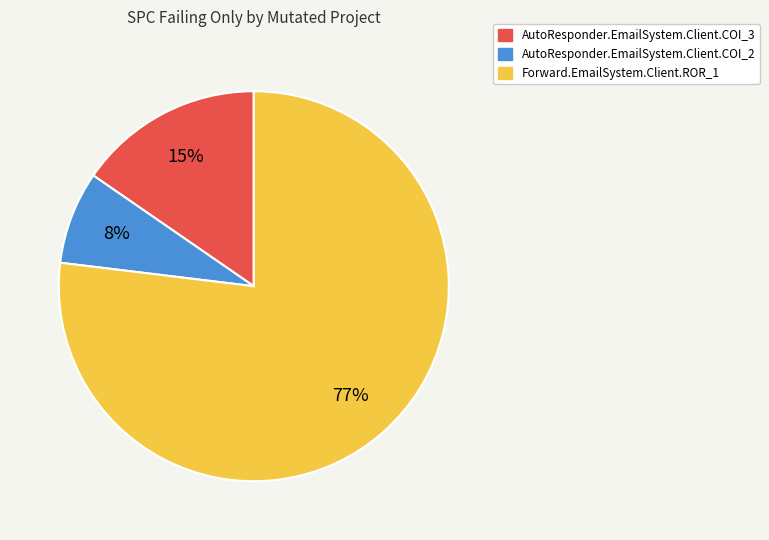

To the nearest percent, what is the combined percentage of AutoResponder.EmailSystem.Client.COI_2 and Forward.EmailSystem.Client.ROR_1?

85%